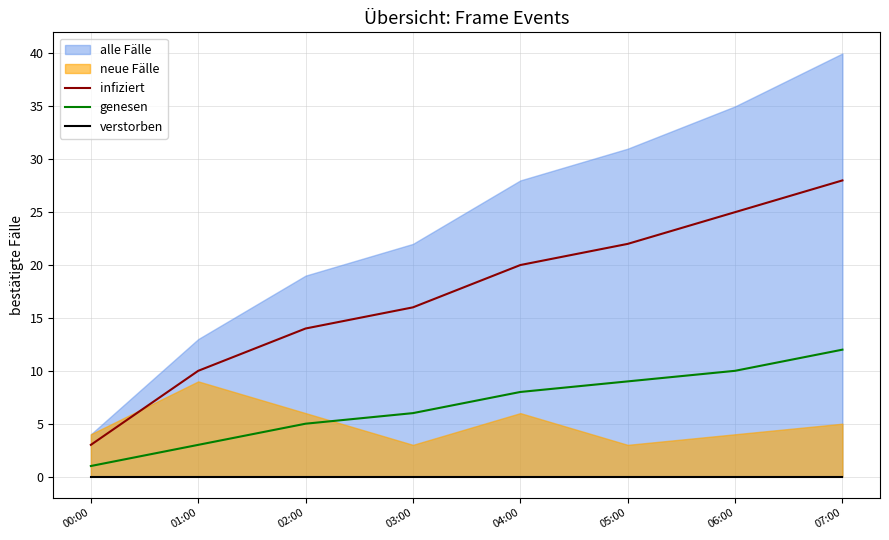

What is the label of the 1st point from the left?

00:00